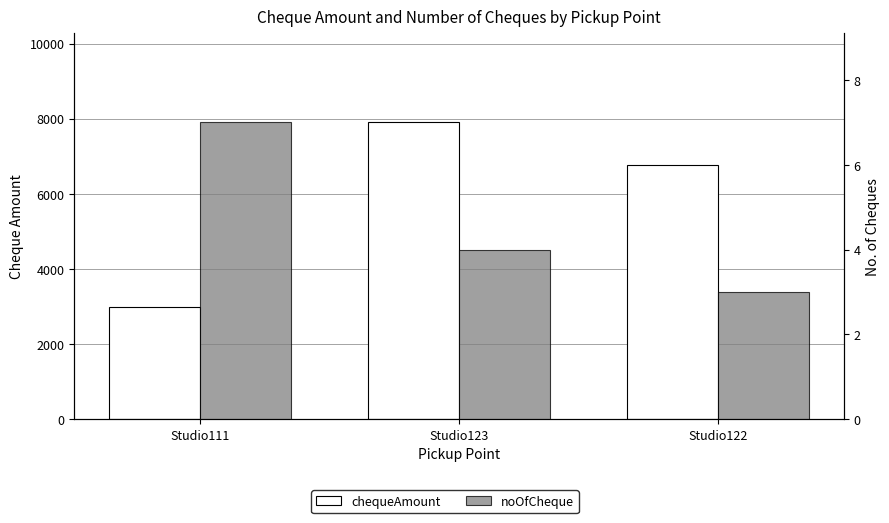

What is the maximum value for chequeAmount?

7900